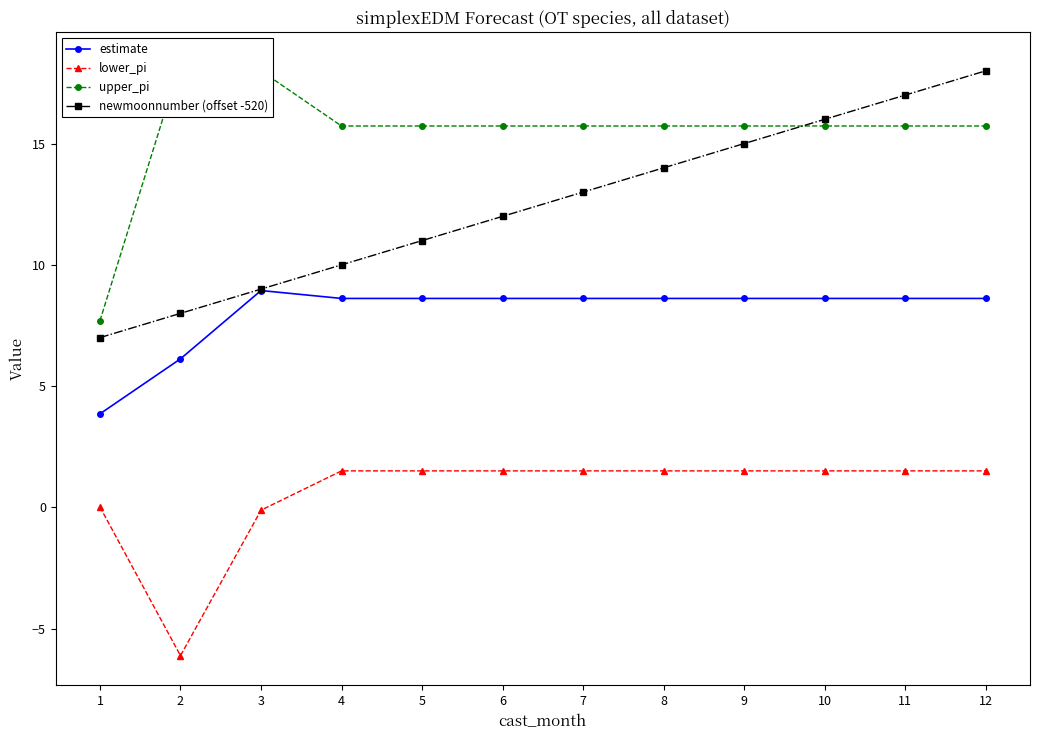

At which label does lower_pi reach its peak?

4